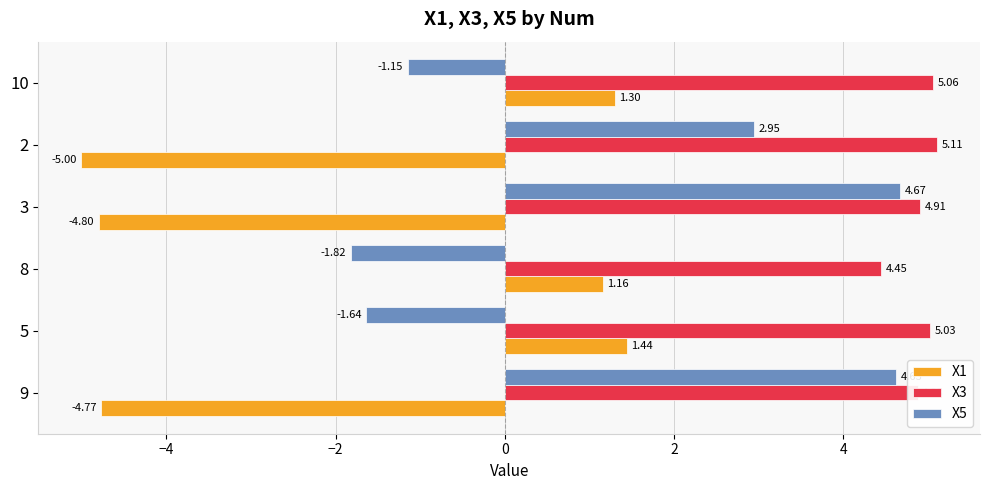

Between 9 and 10, which series saw the biggest shift?

X1